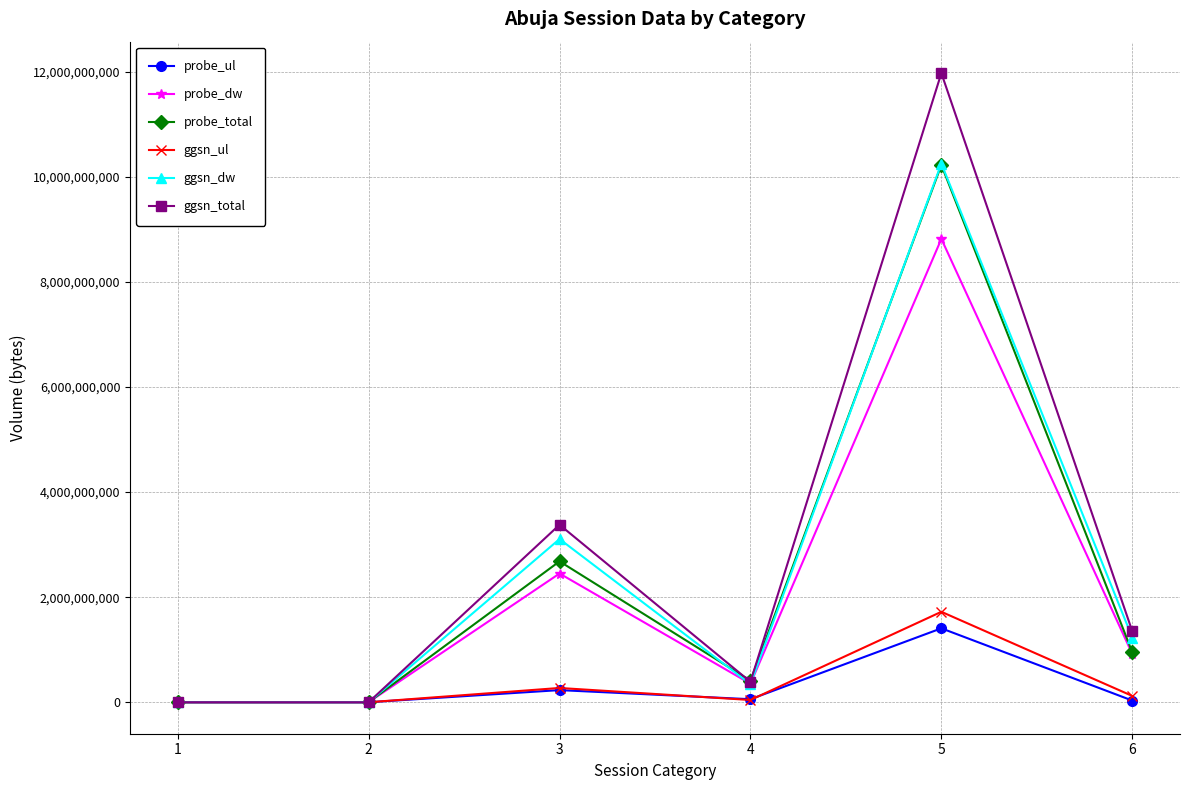

Is the value of ggsn_dw at 2 greater than the value of probe_total at 6?

No